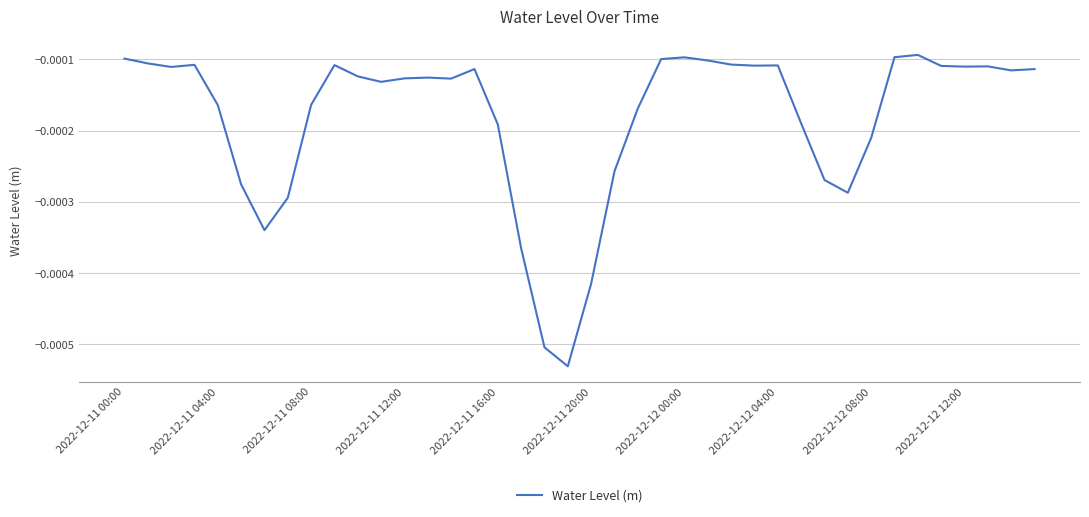

How many lines are shown in the chart?

1